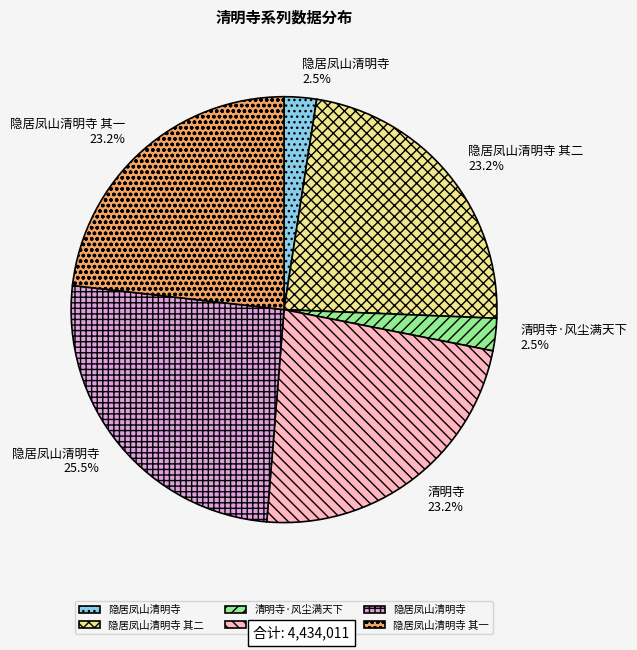

Is there any slice that represents more than half of the pie?

No